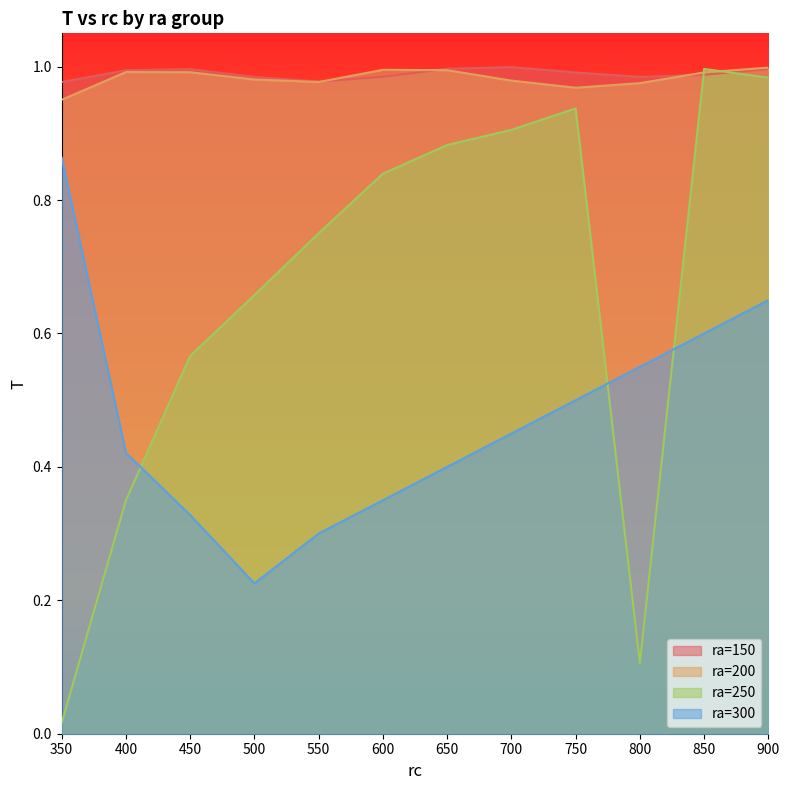

Reading left to right, what are all the values shown in this chart?

ra=150: 350=1.0	400=1.0	450=1.0	500=1.0	550=1.0	600=1.0	650=1.0	700=1.0	750=1.0	800=1.0	850=1.0	900=1.0
ra=200: 350=1.0	400=1.0	450=1.0	500=1.0	550=1.0	600=1.0	650=1.0	700=1.0	750=1.0	800=1.0	850=1.0	900=1.0
ra=250: 350=0.0	400=0.3	450=0.6	500=0.7	550=0.8	600=0.8	650=0.9	700=0.9	750=0.9	800=0.1	850=1.0	900=1.0
ra=300: 350=0.9	400=0.4	450=0.3	500=0.2	550=0.3	600=0.3	650=0.4	700=0.5	750=0.5	800=0.6	850=0.6	900=0.7